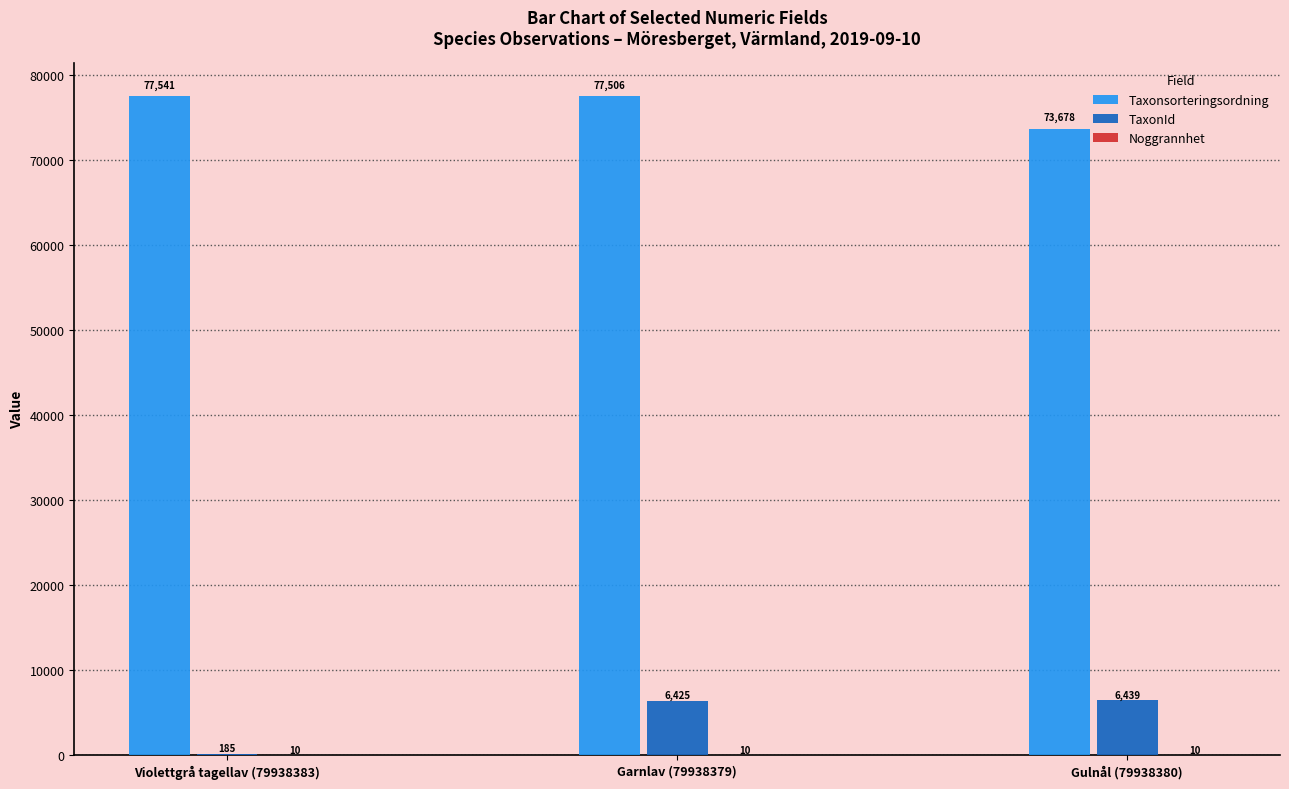

Which category has the highest value across all series?

Violettgrå tagellav (79938383)